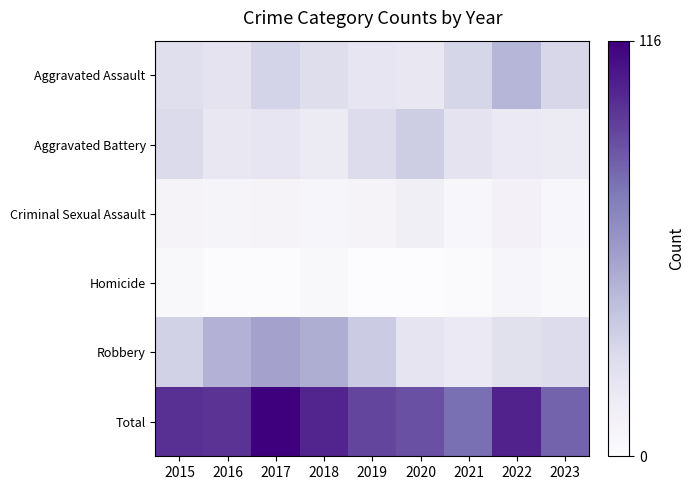

What is the spread (max minus min) of values at 2020?

87